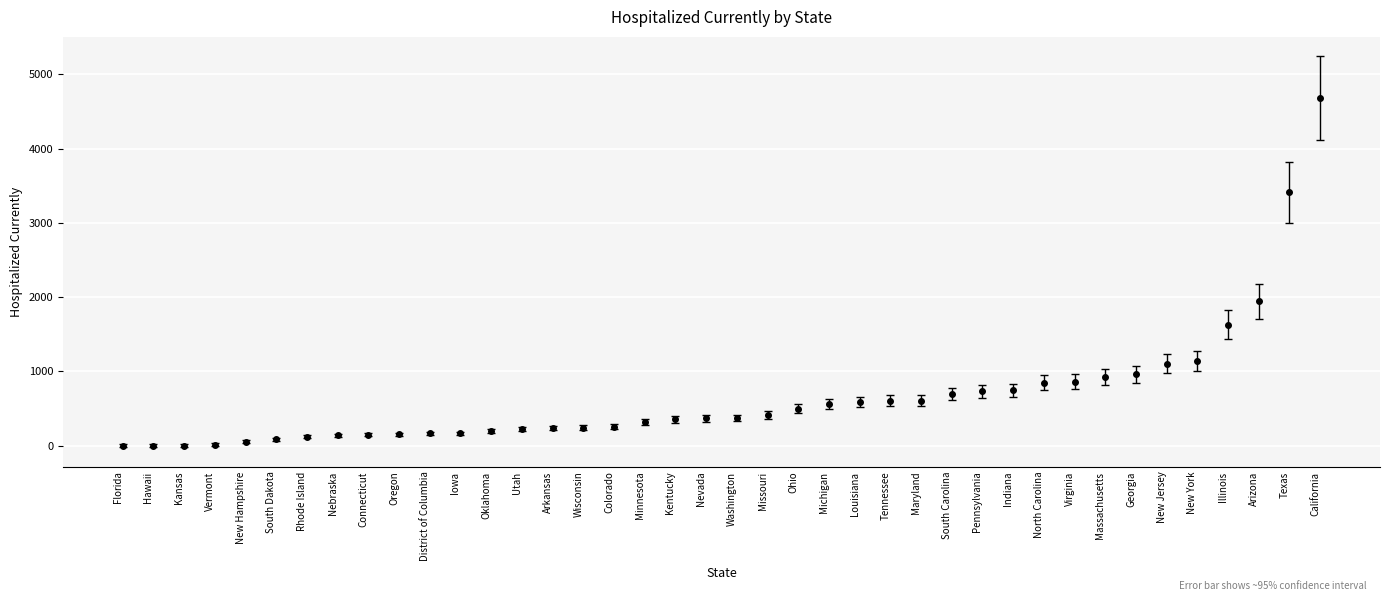

What is the label of the 38th point from the right?

Kansas